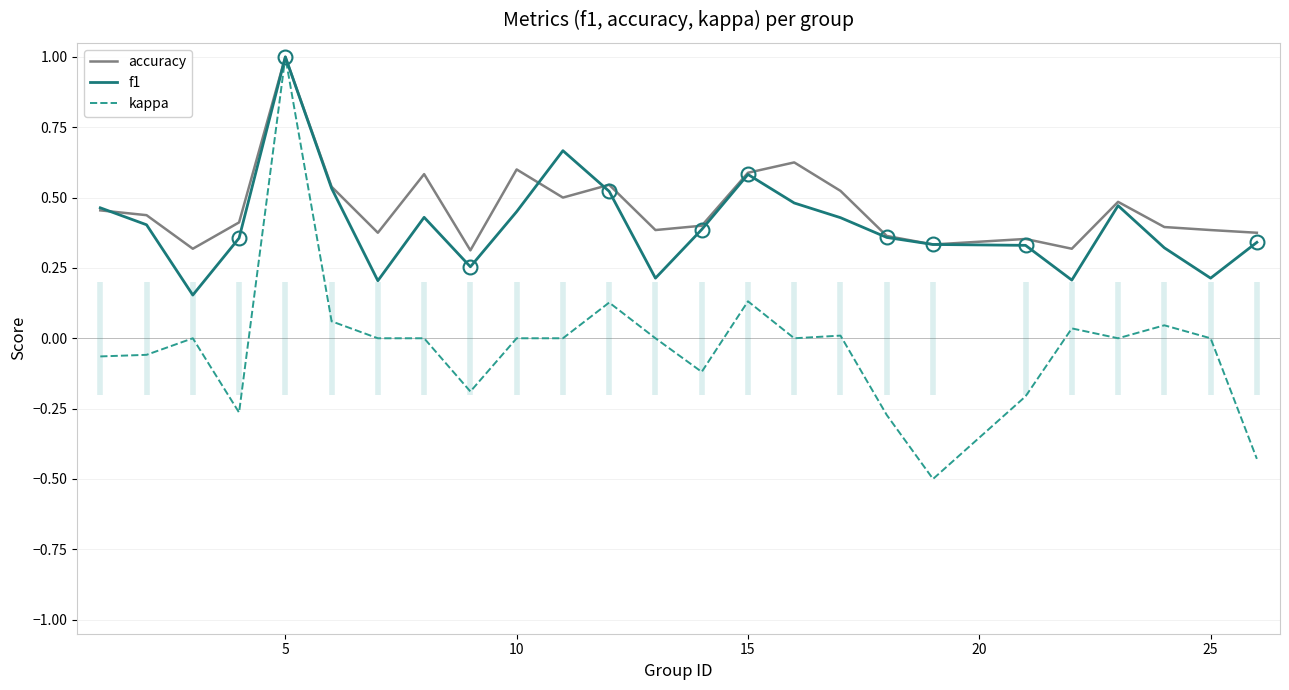

What is the highest value of the f1 series?

1.0